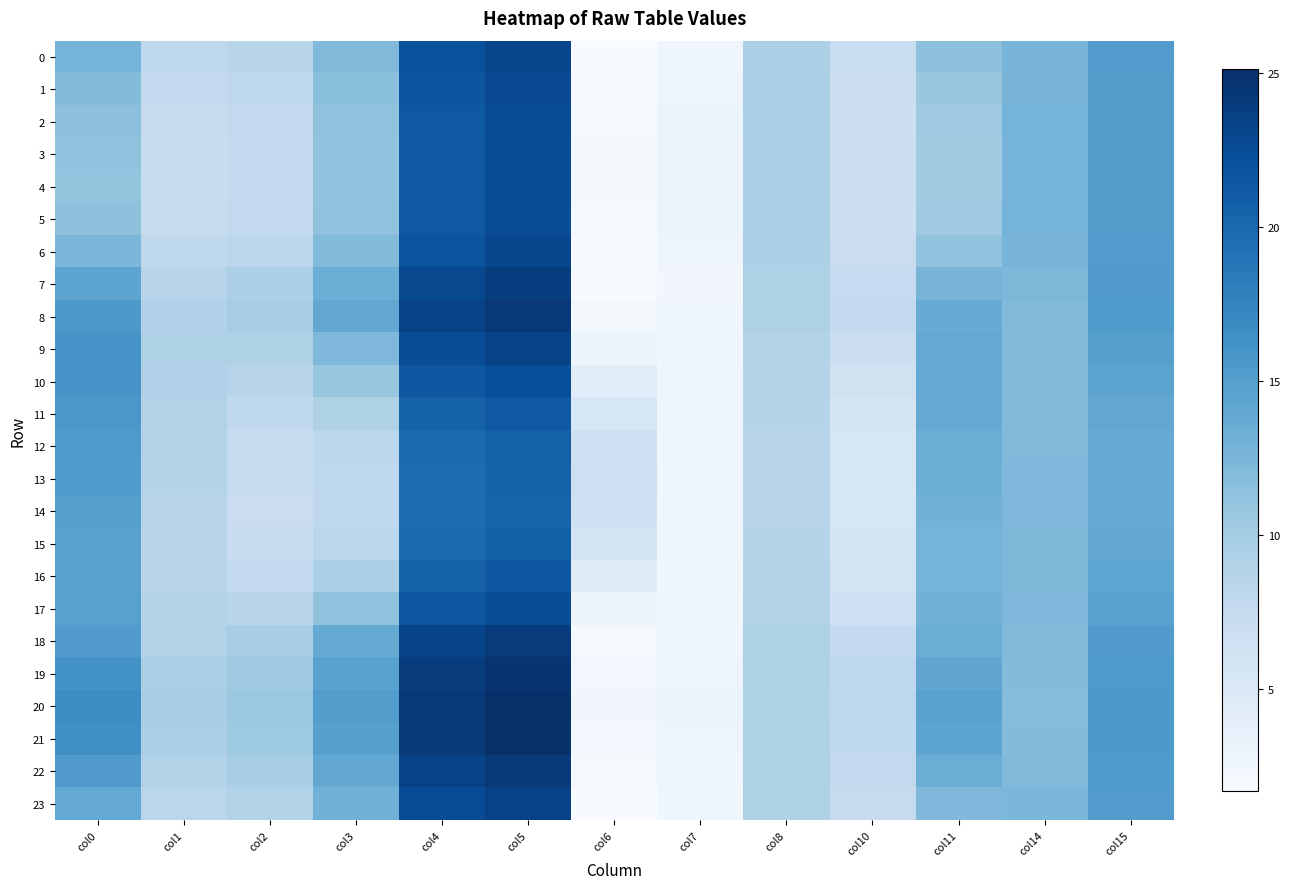

Which category has the highest value across all series?

col5